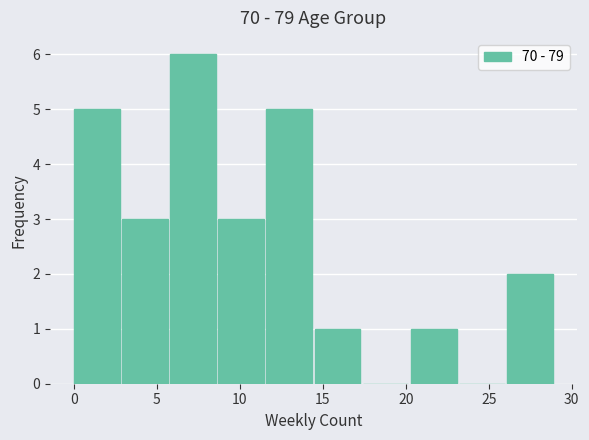

Reading left to right, transcribe this chart: for each bar, give the range it covers on the x-axis and its height. Neither the bar edges nor the heights are printed on the chart, so give them approximately, as read against the axes.

0.0 to 2.9: 5
2.9 to 5.8: 3
5.8 to 8.7: 6
8.7 to 11.6: 3
11.6 to 14.5: 5
14.5 to 17.4: 1
17.4 to 20.3: 0
20.3 to 23.2: 1
23.2 to 26.1: 0
26.1 to 29.0: 2